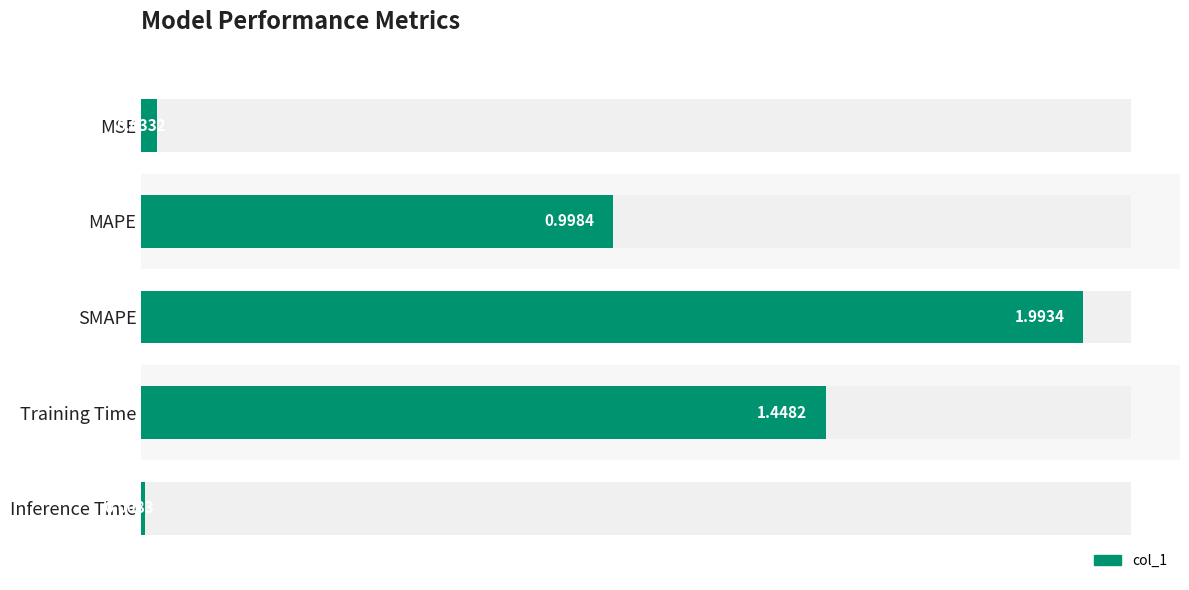

The value at Training Time is 1.4. True or false?

True